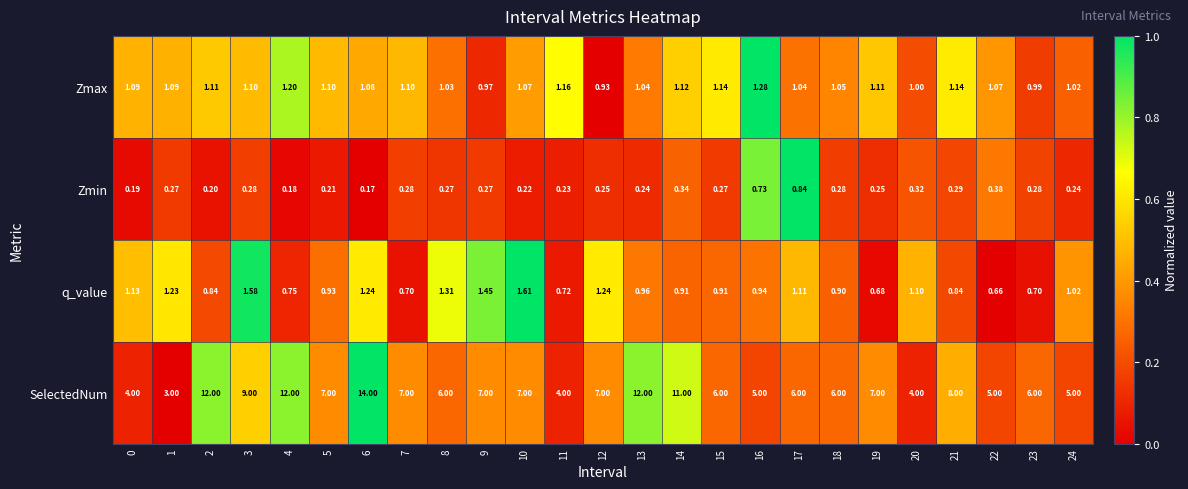

Which series has the largest total across all categories?

SelectedNum